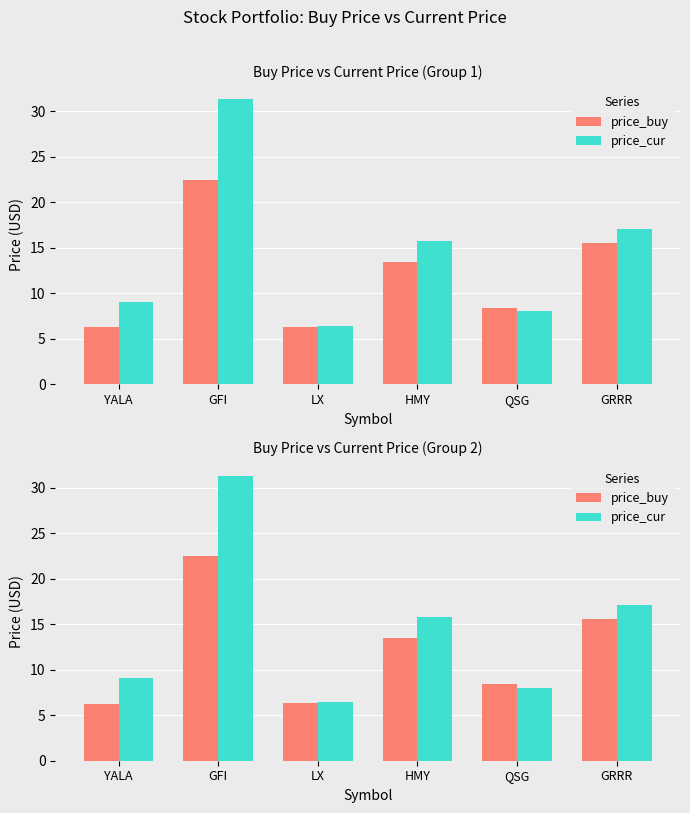

The price_buy series shows 8.4 at QSG. True or false?

True